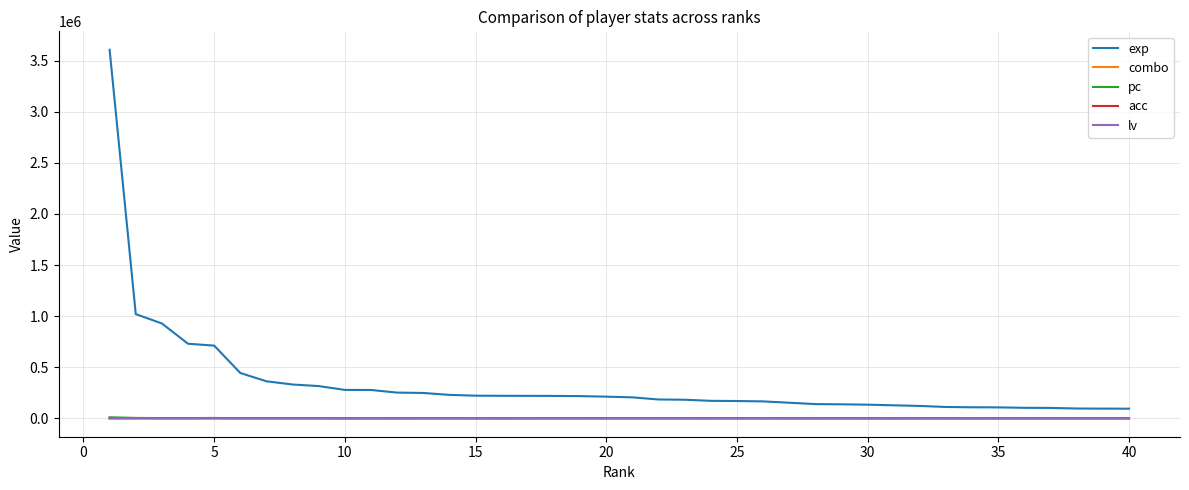

True or false: pc and exp cross at least once.

False